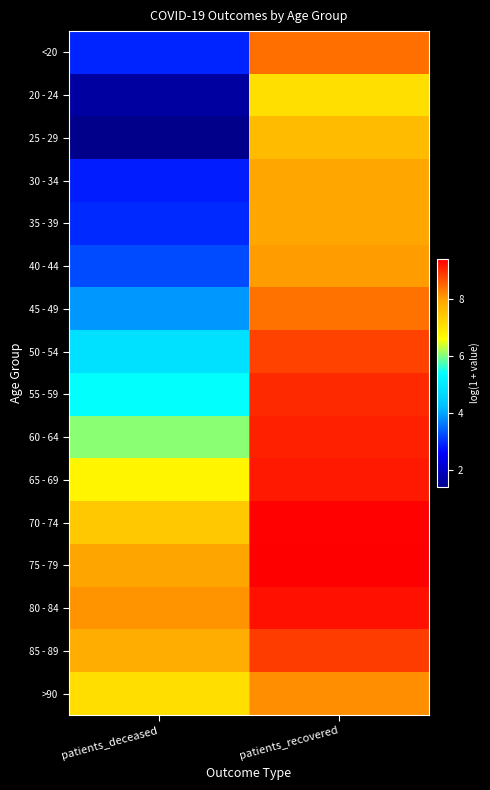

At how many categories does at least one series exceed 4?

2